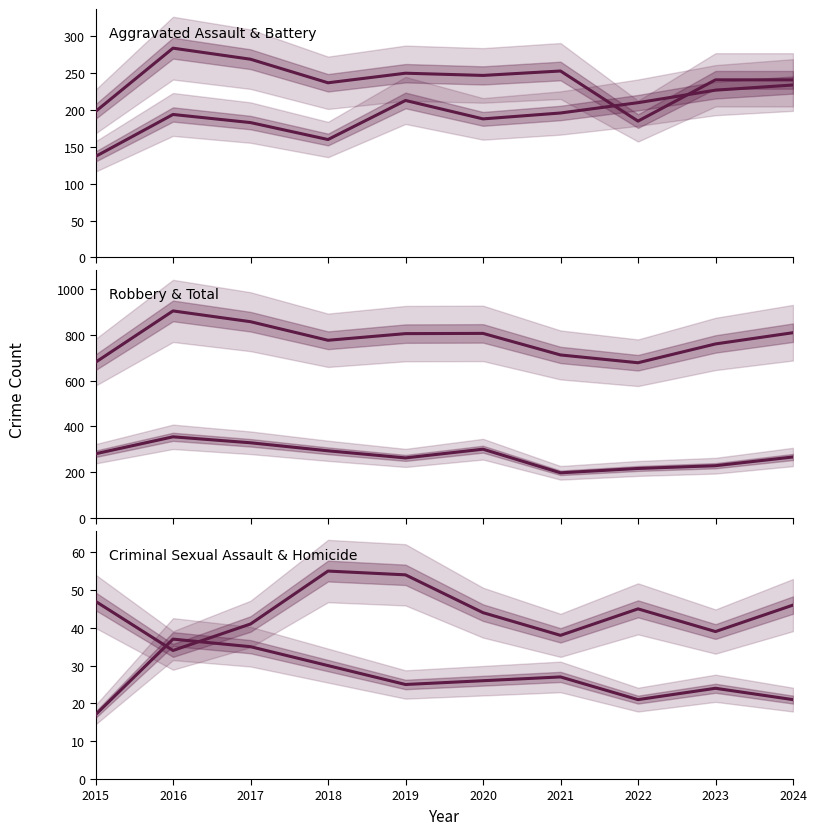

True or false: Aggravated Battery and Robbery intersect in this chart.

True